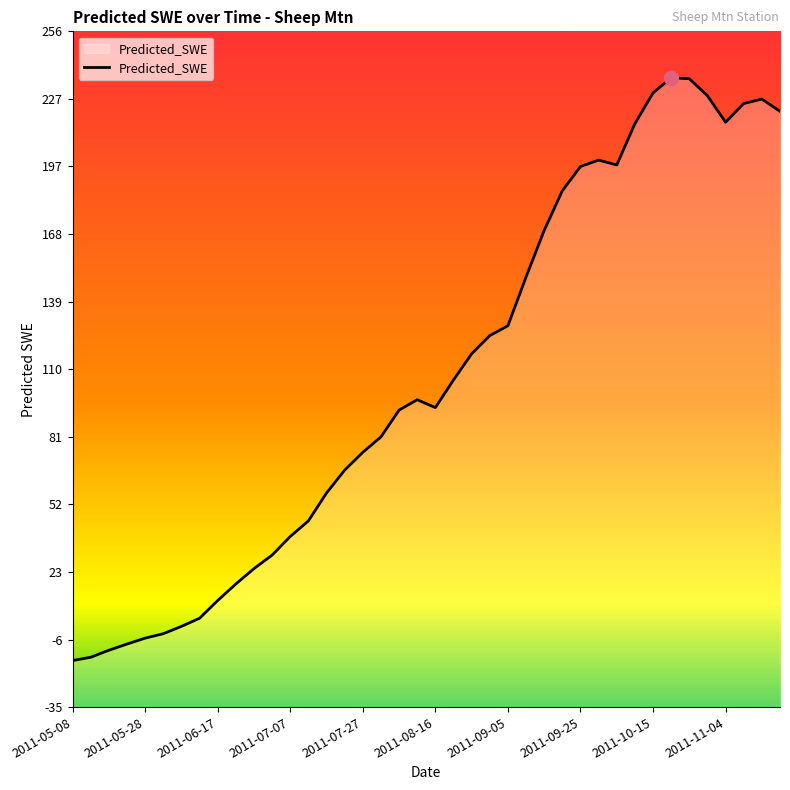

How many categories are shown in the chart?

40